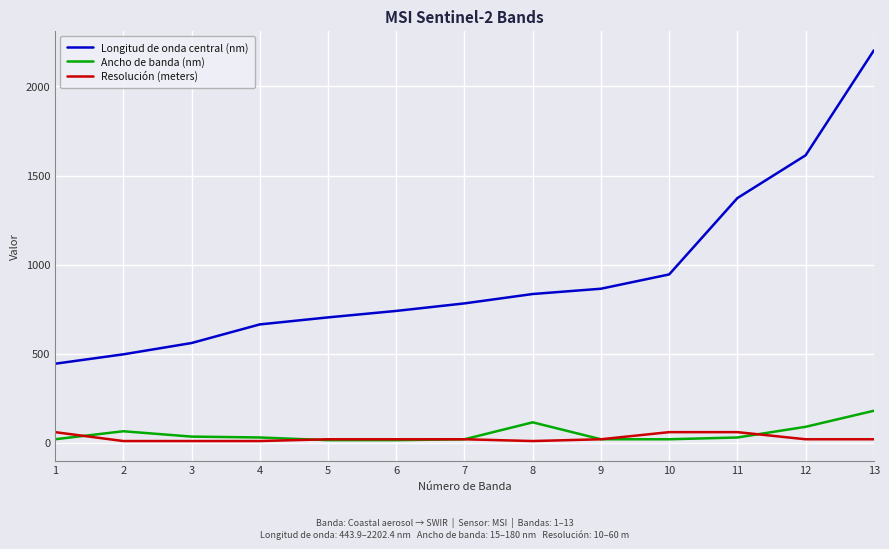

Between which two adjacent categories do Resolución (meters) and Ancho de banda (nm) first intersect?

1 and 2